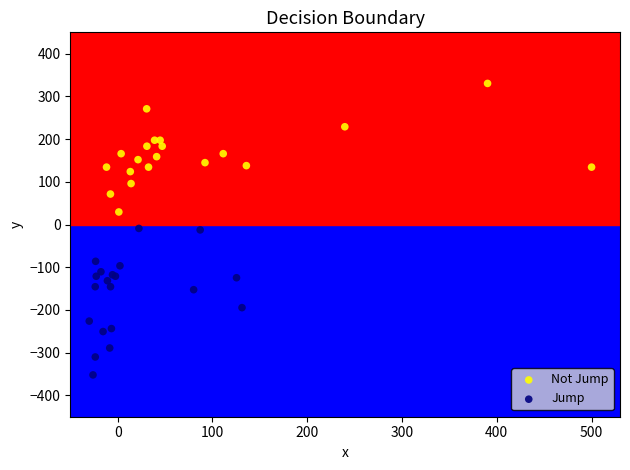

Which series has the widest spread of Y values?

Jump